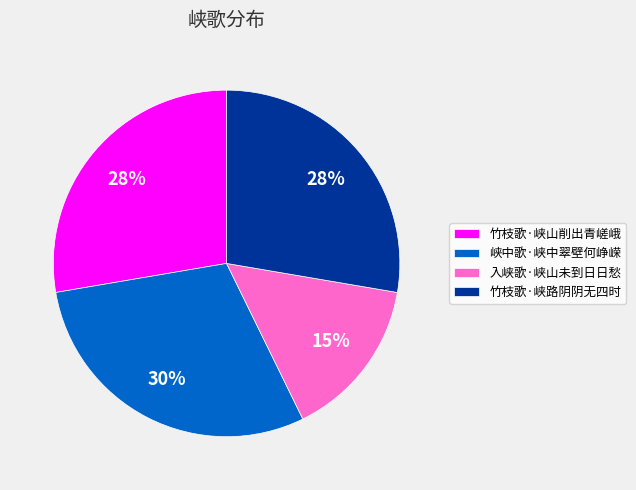

Between 峡中歌·峡中翠壁何峥嵘 and 竹枝歌·峡山削出青嵯峨, which is larger?

峡中歌·峡中翠壁何峥嵘